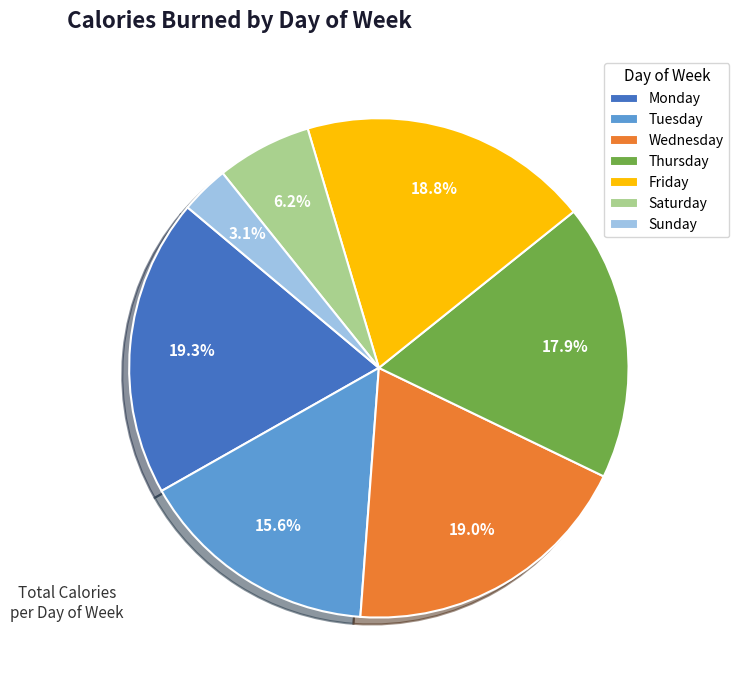

Which category has the smallest portion of the pie?

Sunday